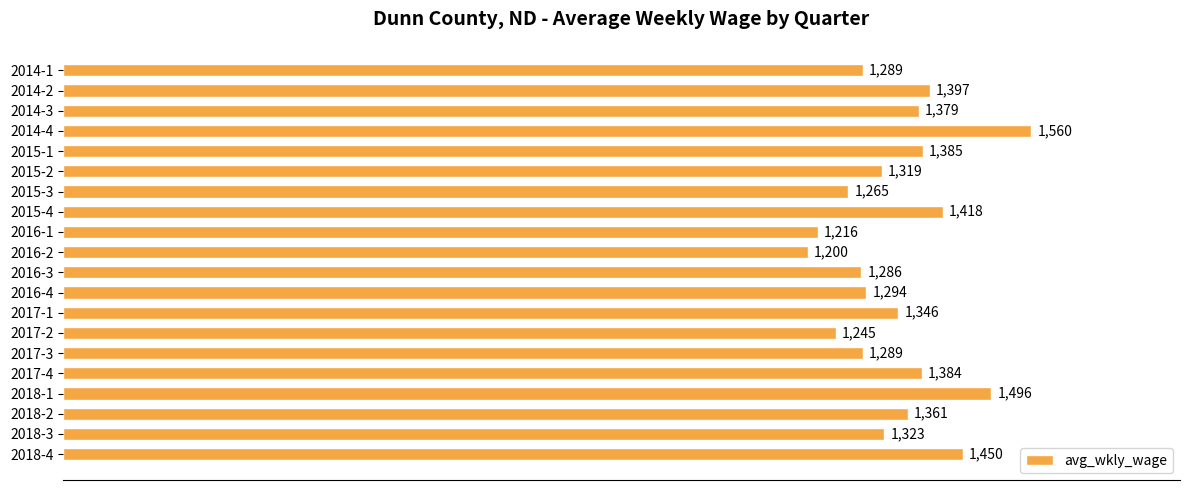

What is the change in value from 2014-1 to 2015-4?

+129